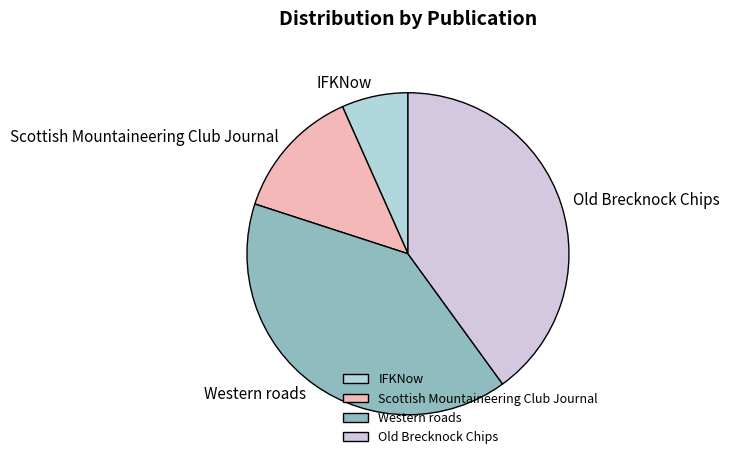

How many segments does this pie chart have?

4